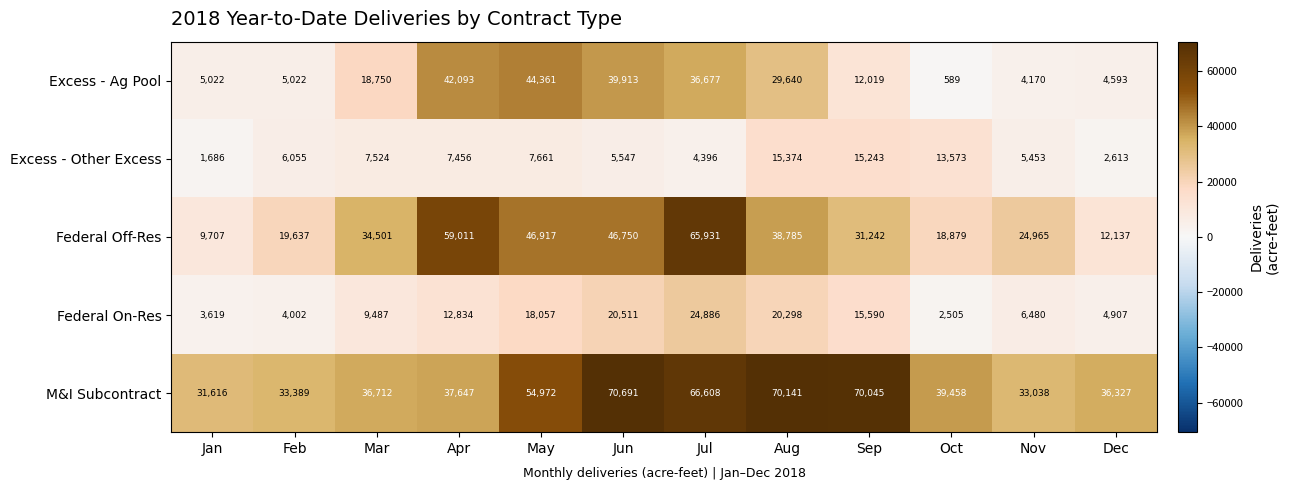

What is the total value across all series at Nov?

74106